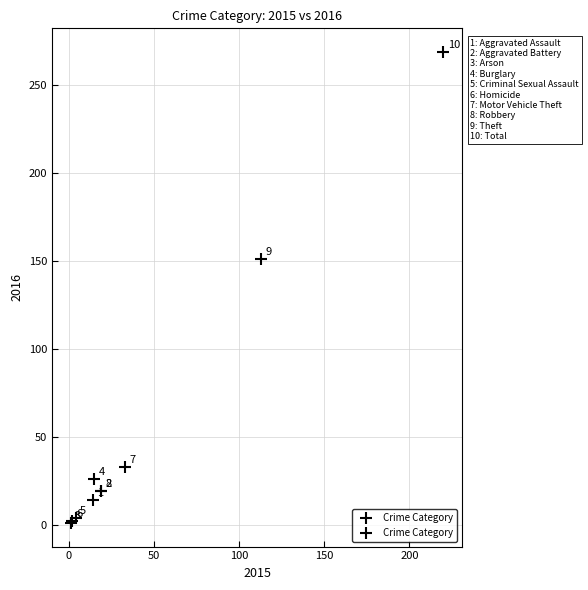

What Y value in the scatter plot is closest to 135?

151